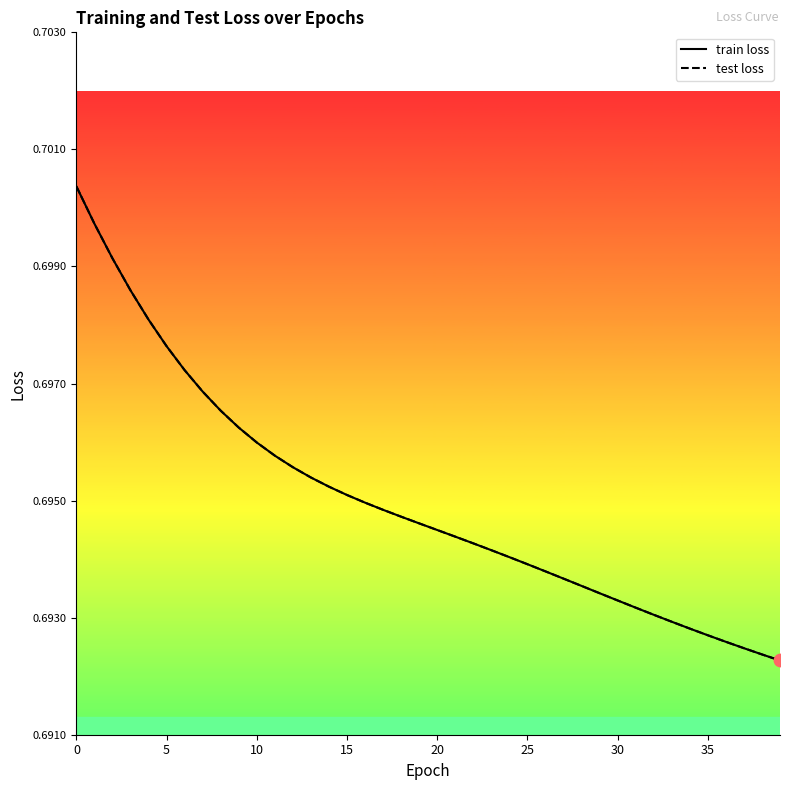

Which series has the largest total across all categories?

train loss